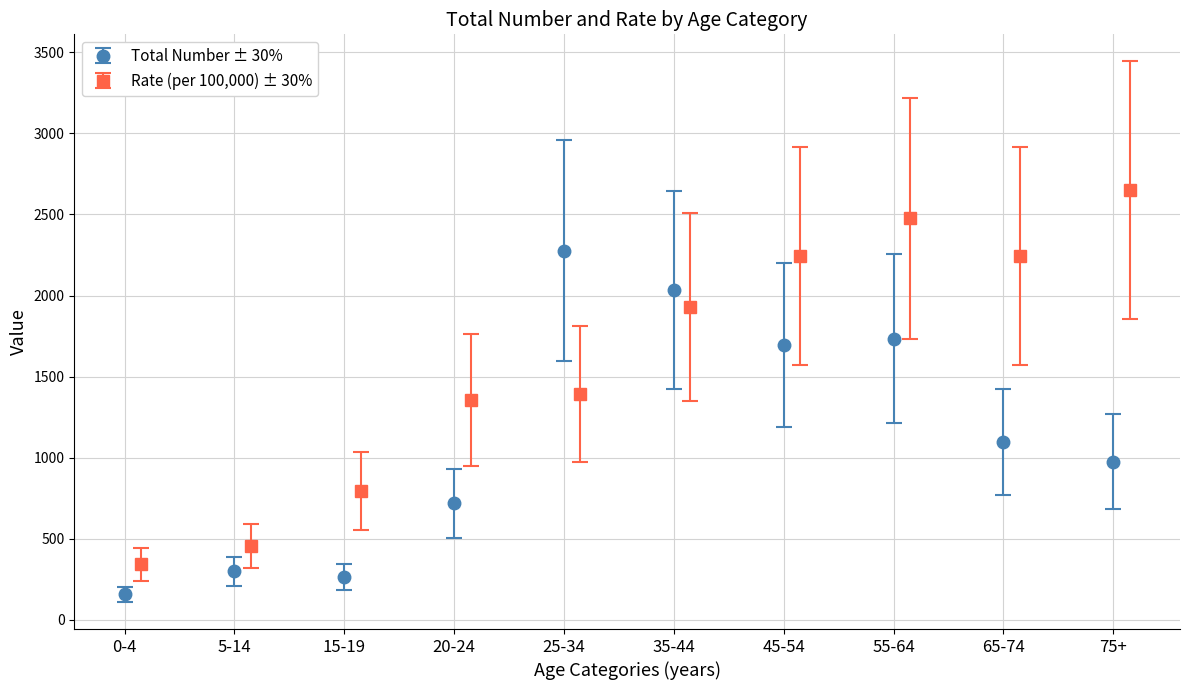

Where is Total Number nearest to the value 851?

65-74